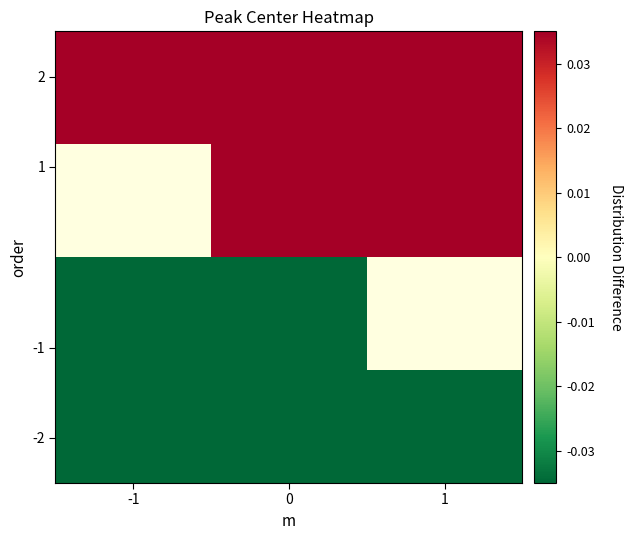

How many series are shown in this chart?

4